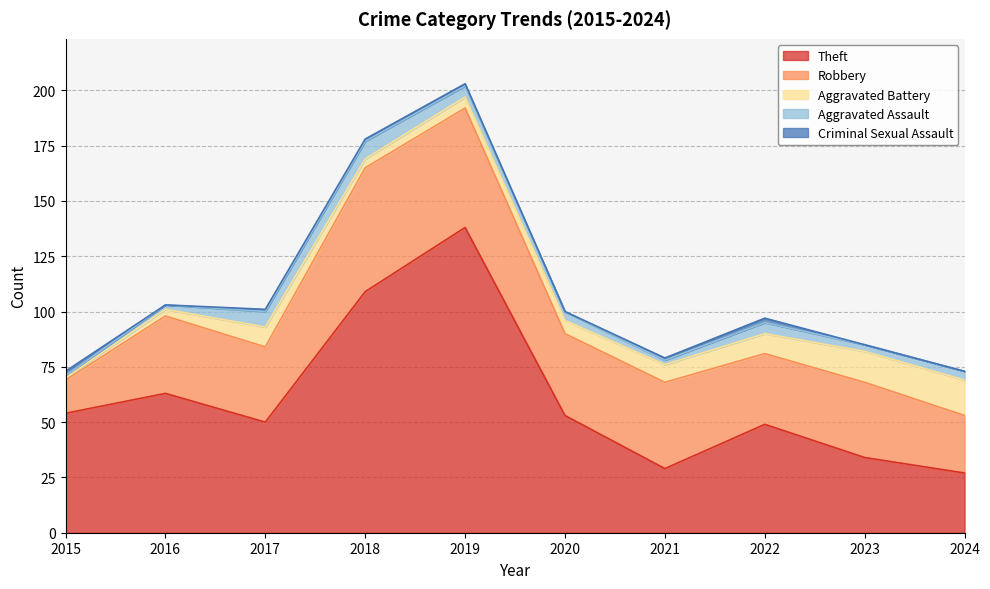

Where does the Robbery series first go above 35?

2018